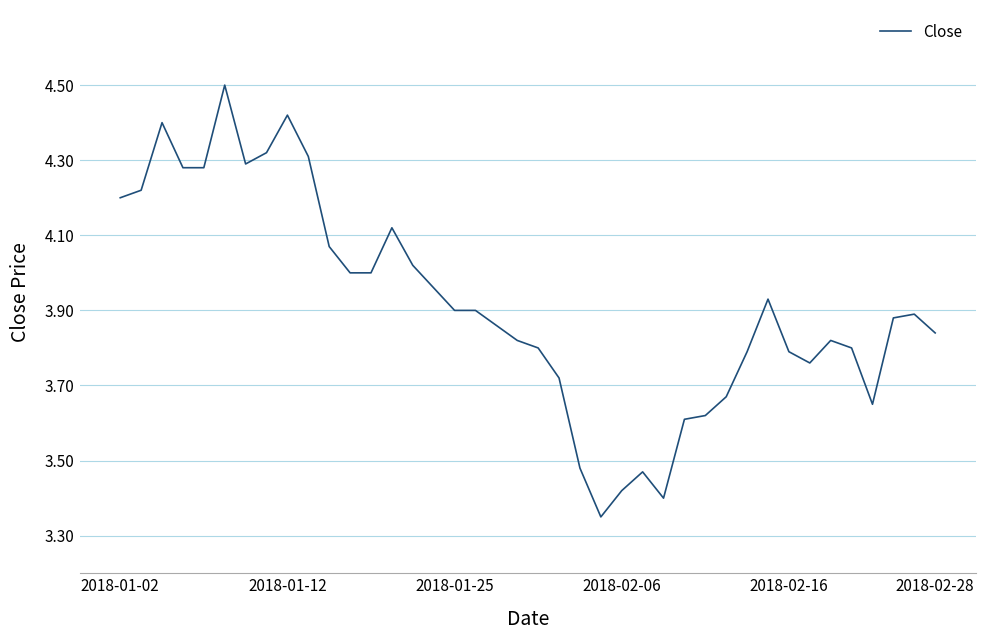

What is the difference between the maximum and minimum values?

1.2